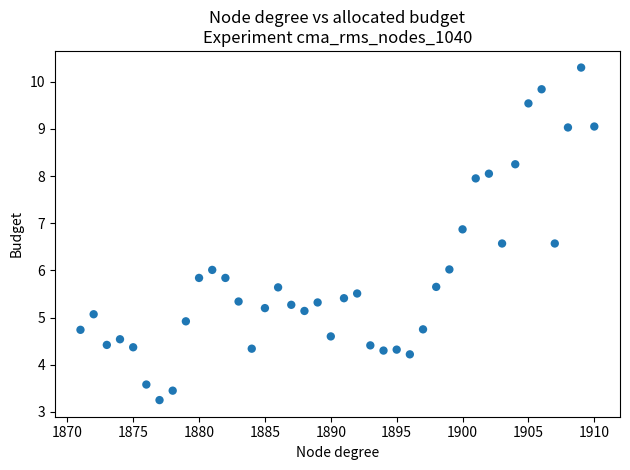

What is the range of X values (max minus min)?

39.0